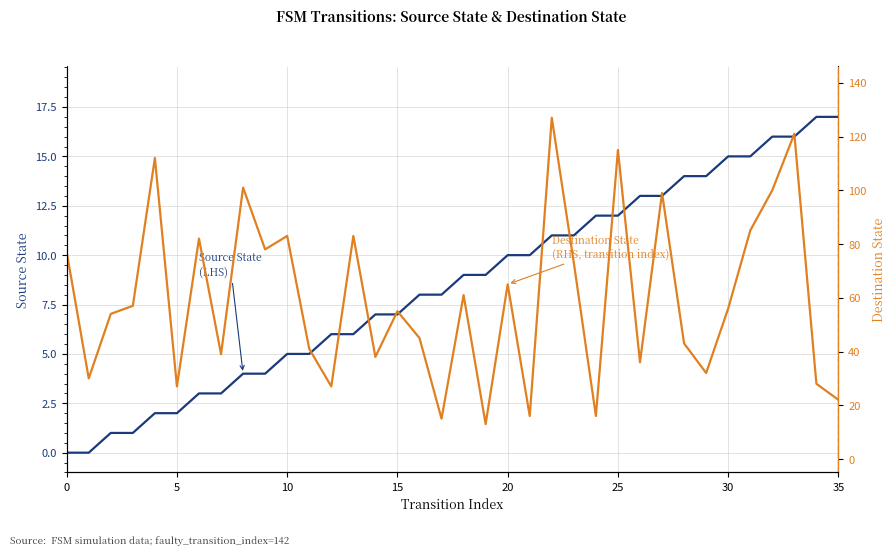

What is the highest value of the Destination State (RHS) series?

127